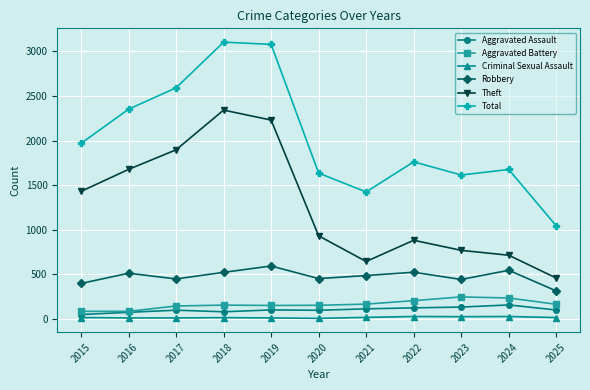

List the series in order of their peak value, lowest first.

Criminal Sexual Assault, Aggravated Assault, Aggravated Battery, Robbery, Theft, Total